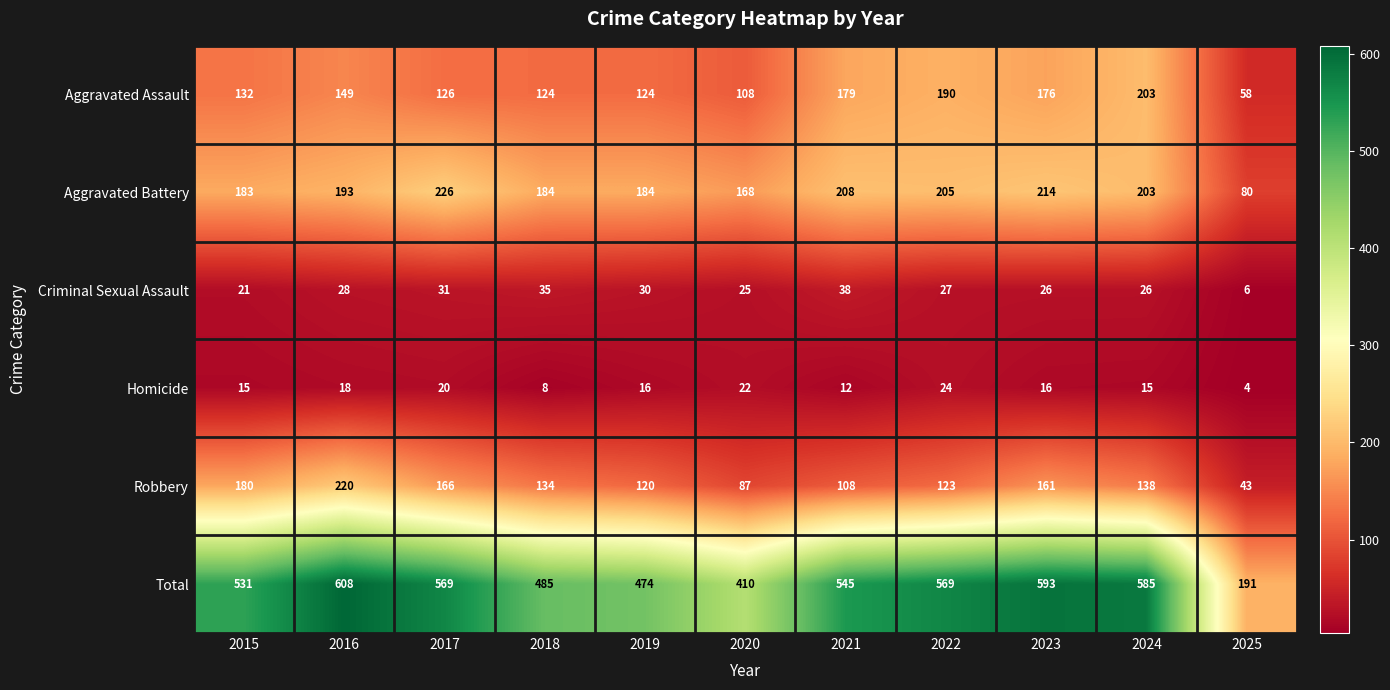

Is it true that Homicide equals 16 at 2023?

True